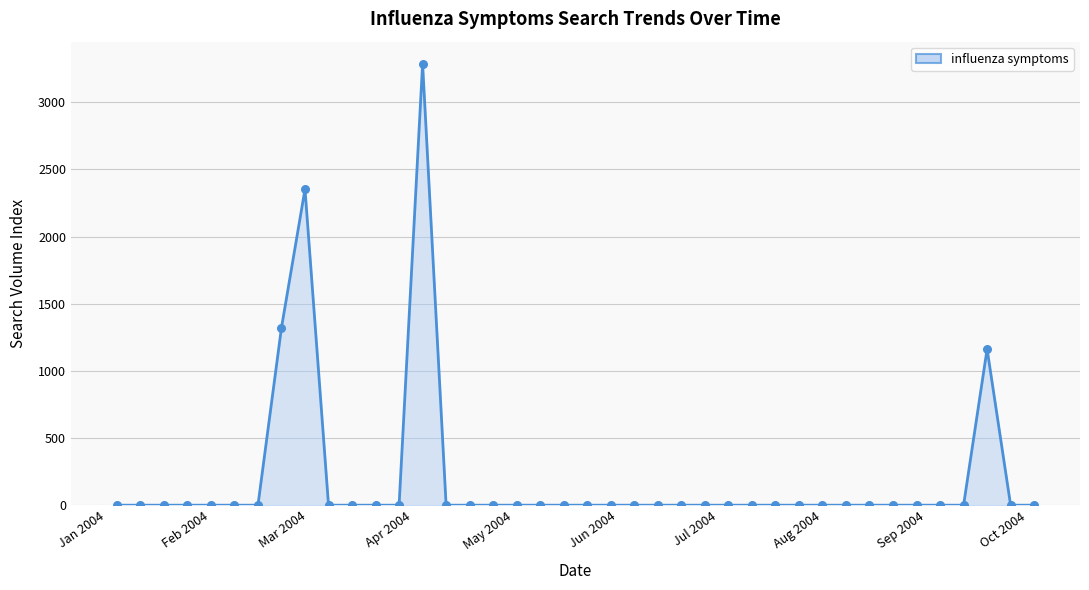

Which series has the largest Y range (max minus min)?

influenza symptoms